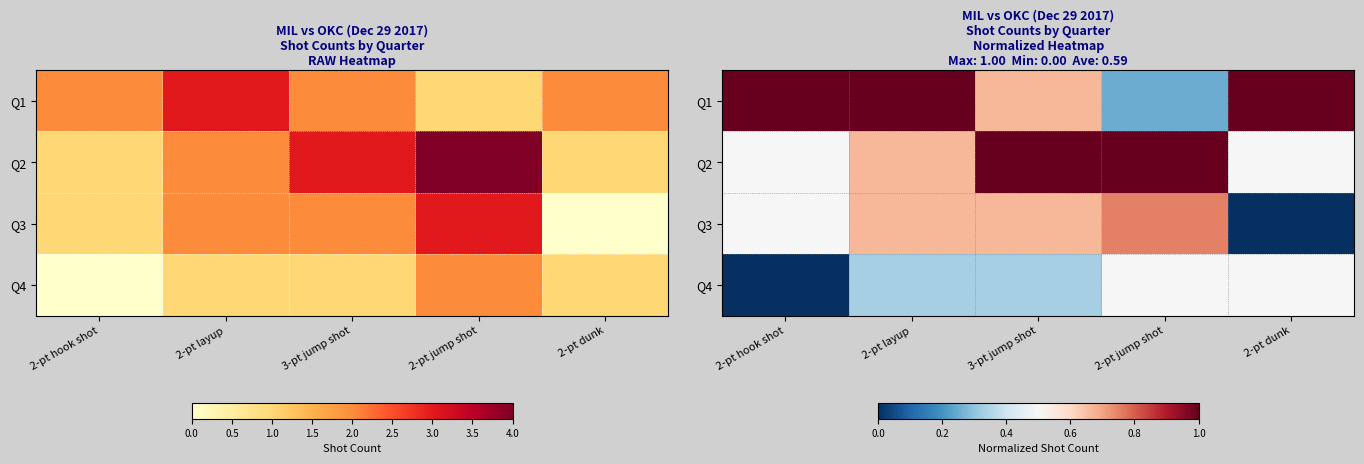

Which category has the lowest value in the Q4 series?

2-pt hook shot